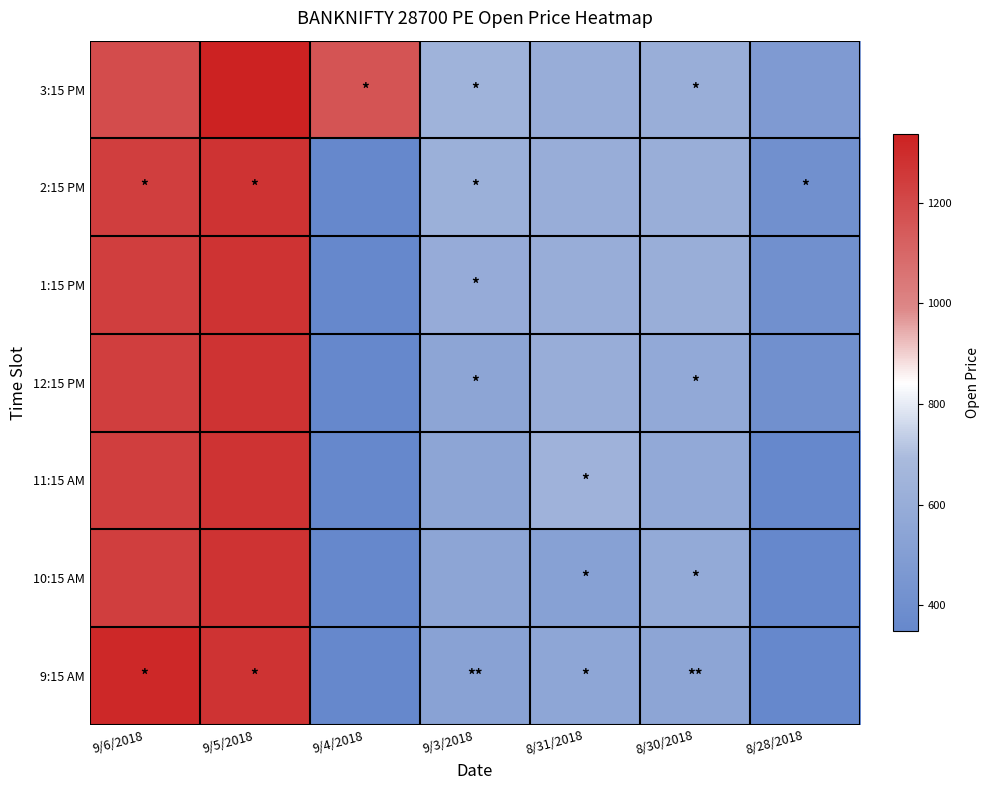

At which category is the sum across all series the highest?

9/5/2018